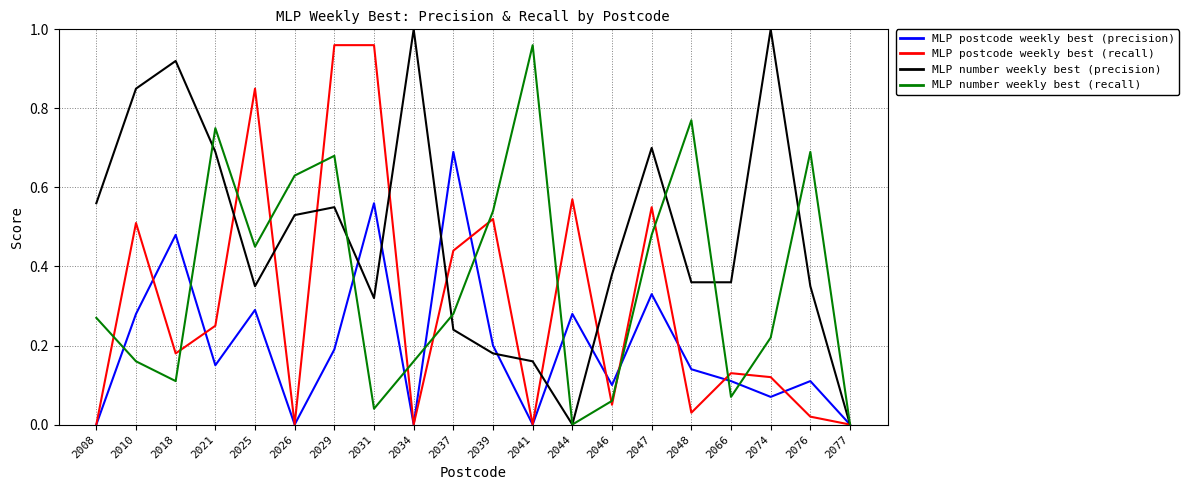

Which series has the largest total across all categories?

MLP number weekly best (precision)